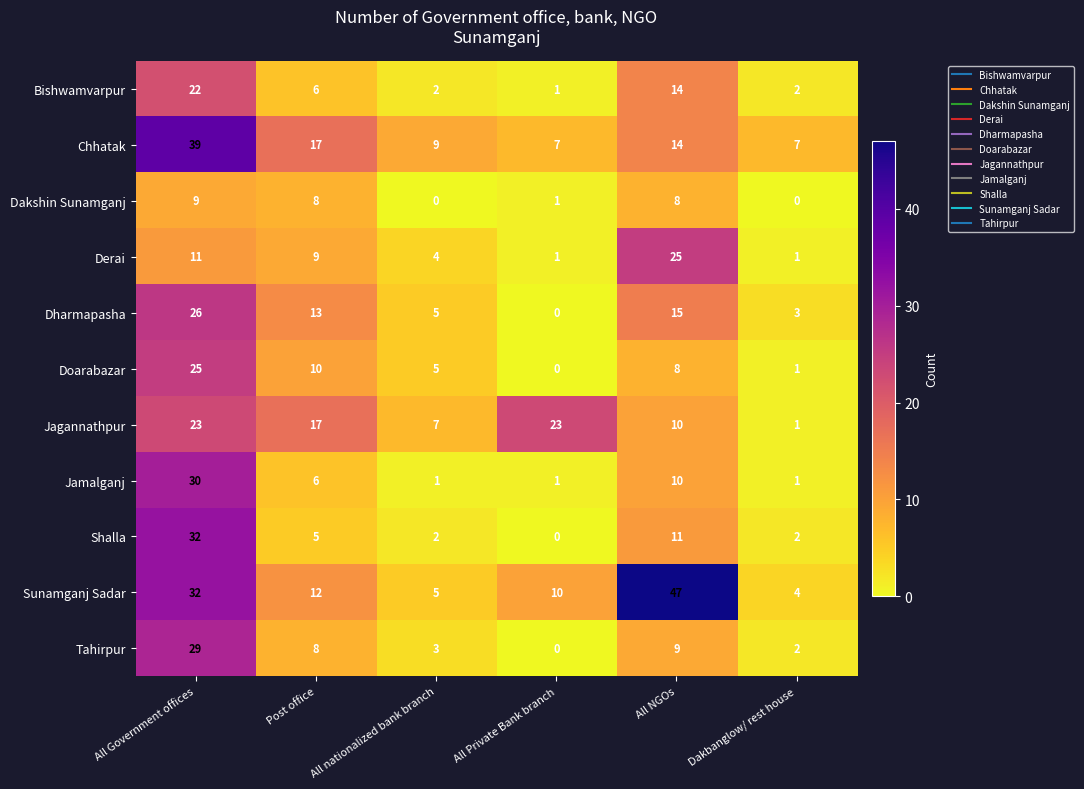

At which category is the sum across all series the highest?

All Government offices